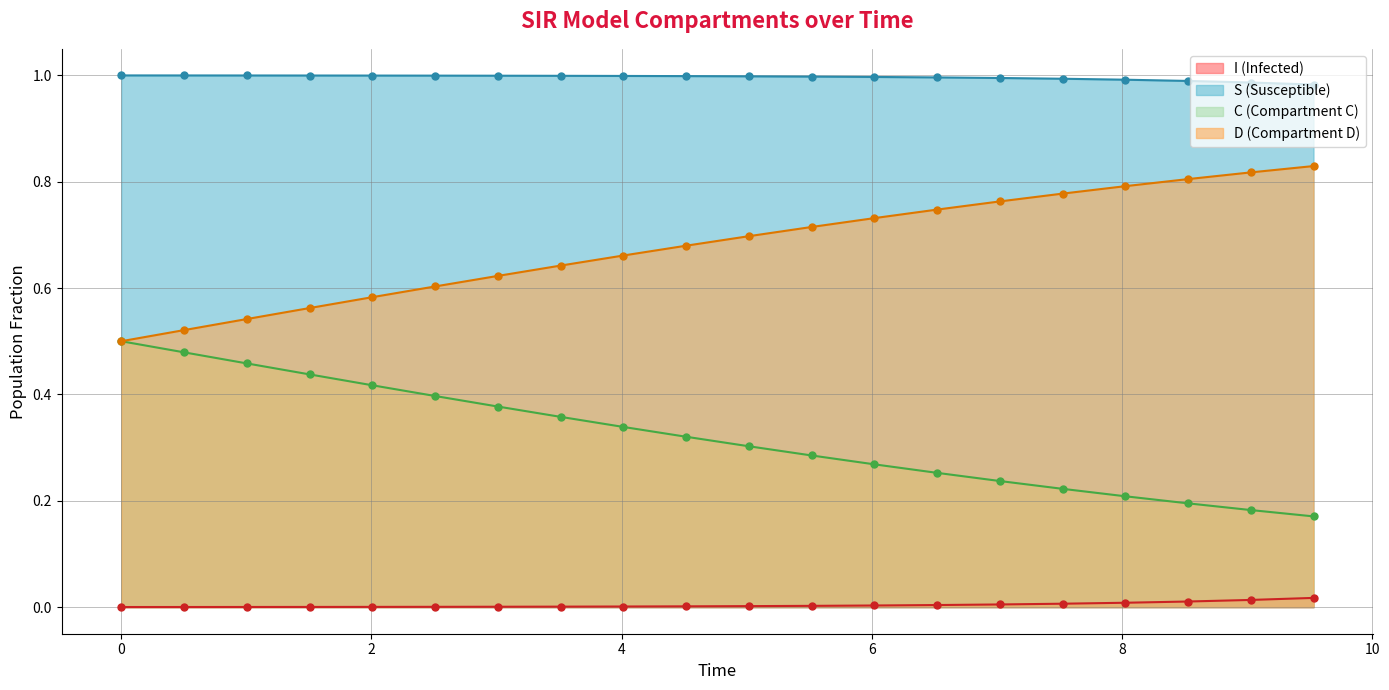

True or false: S has more than 1 points higher than both neighbors.

False